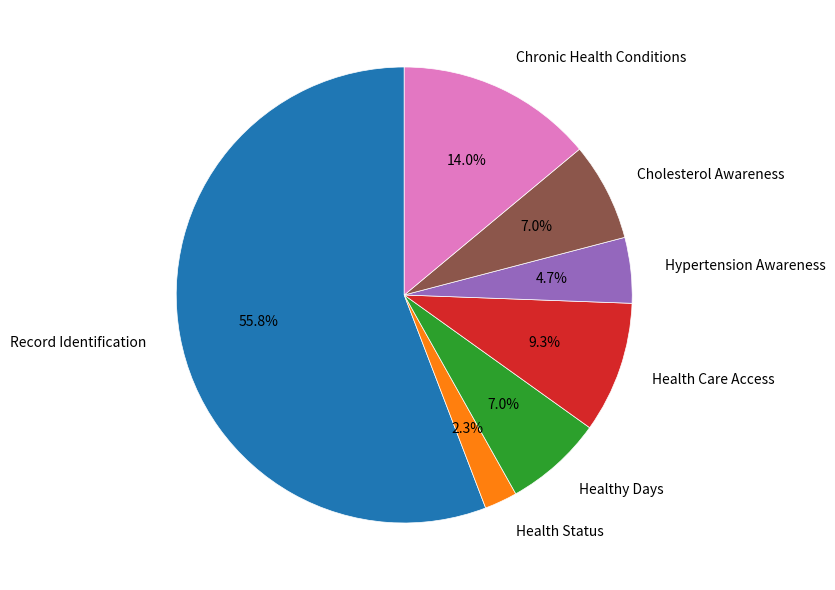

Does Cholesterol Awareness represent more than half of the total?

No